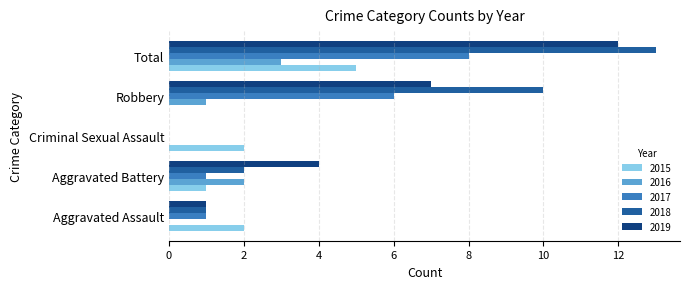

How many positive values does the 2015 series have?

4